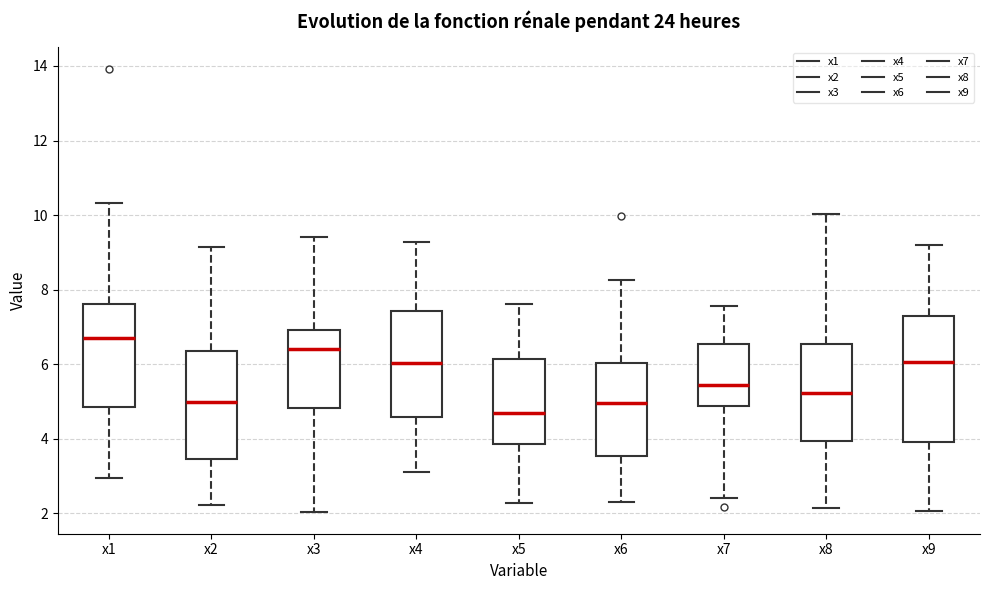

Reading left to right, transcribe this box plot: for each box, give where its median line is, the range the box spans, and where its two whiskers end, as read against the y-axis. The values are not printed on the chart, so give them approximately, as read against the axis.

x1: median 6.8, box 4.8 to 7.6, whiskers 3.0 to 10.4
x2: median 5.0, box 3.4 to 6.4, whiskers 2.2 to 9.2
x3: median 6.4, box 4.8 to 7.0, whiskers 2.0 to 9.4
x4: median 6.0, box 4.6 to 7.4, whiskers 3.2 to 9.2
x5: median 4.6, box 3.8 to 6.2, whiskers 2.2 to 7.6
x6: median 5.0, box 3.6 to 6.0, whiskers 2.2 to 8.2
x7: median 5.4, box 4.8 to 6.6, whiskers 2.4 to 7.6
x8: median 5.2, box 4.0 to 6.6, whiskers 2.2 to 10.0
x9: median 6.0, box 4.0 to 7.4, whiskers 2.0 to 9.2